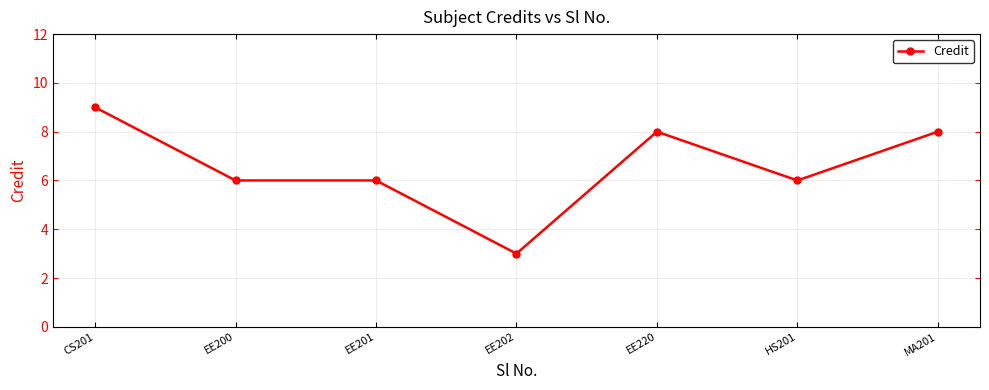

What is the difference between the second highest and minimum values?

5